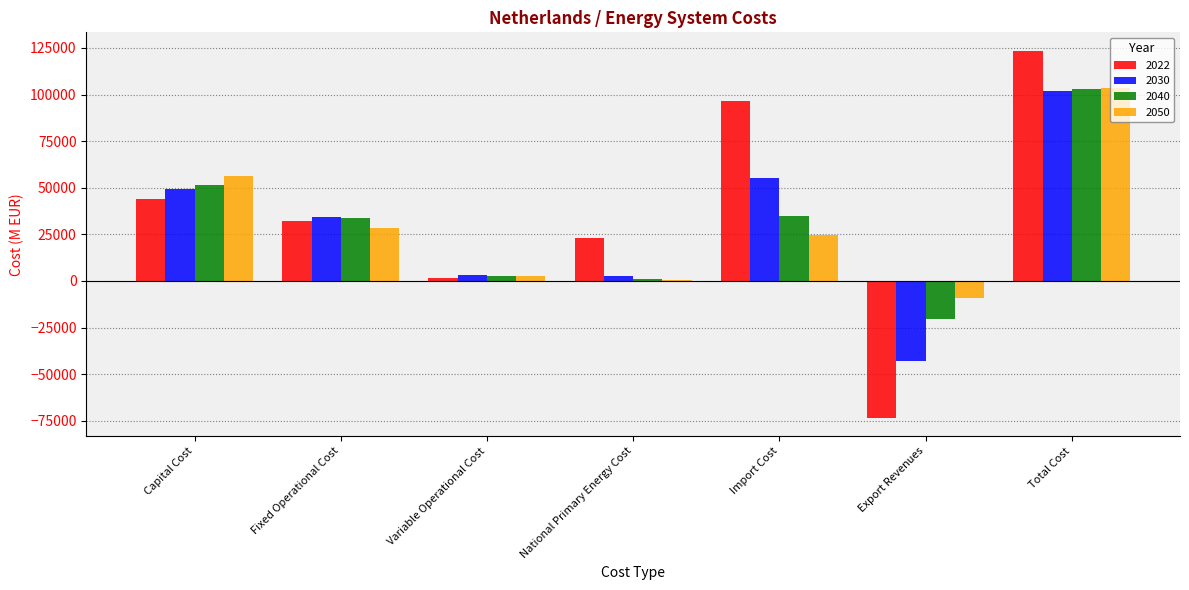

How many groups of bars are there?

7